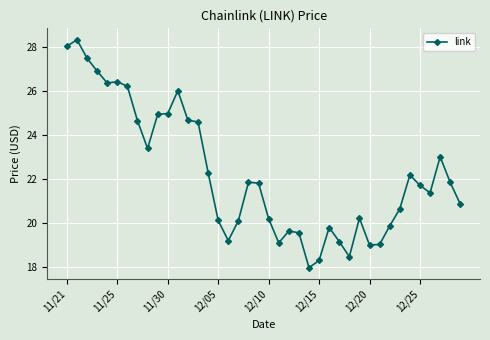

What is the average value?

22.3